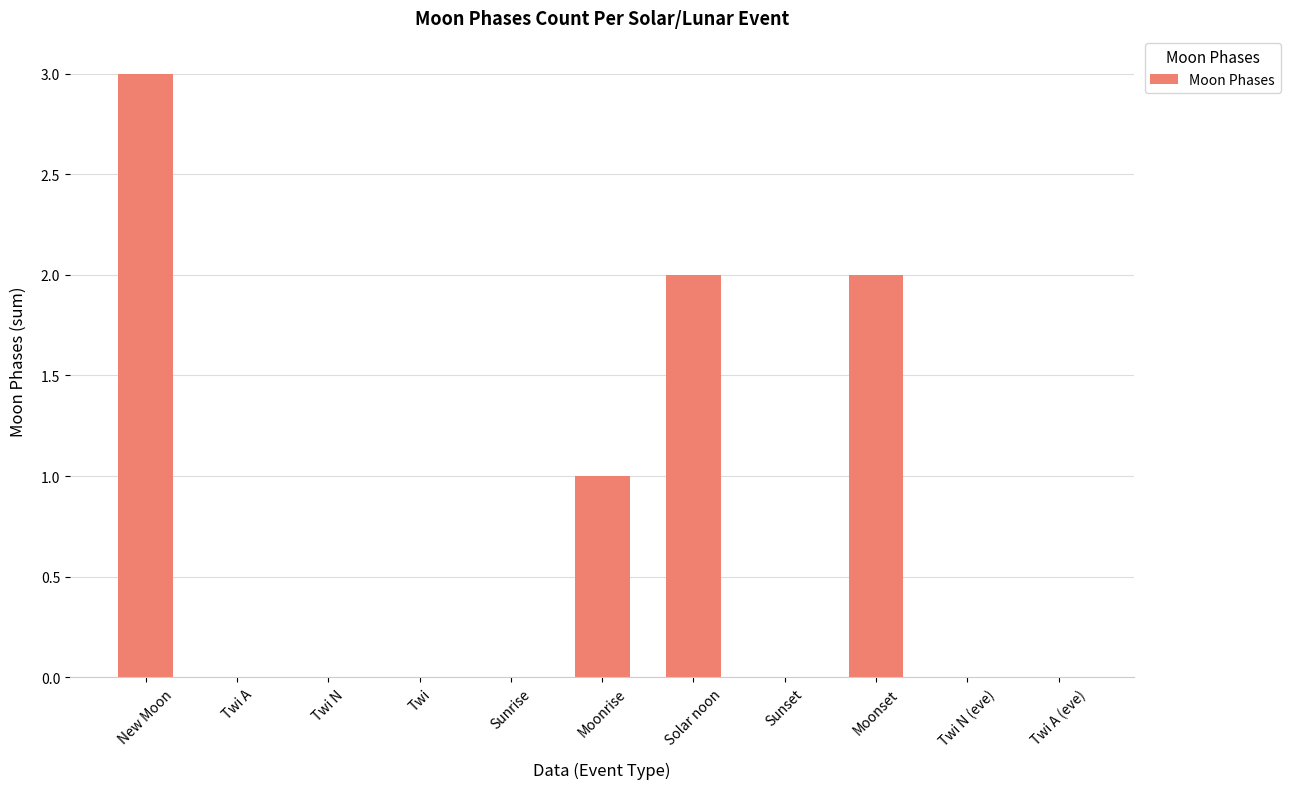

What is the sum of the values at Twi A and New Moon?

3